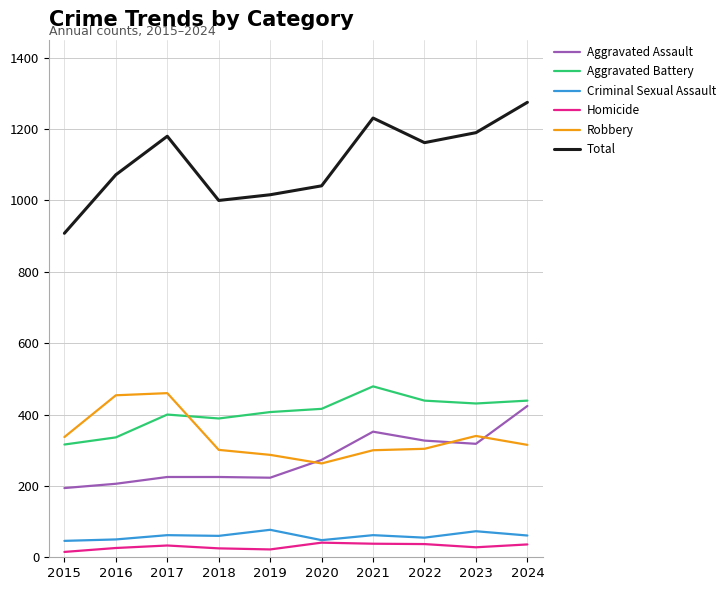

At which category does the chart reach its peak across all series?

2024